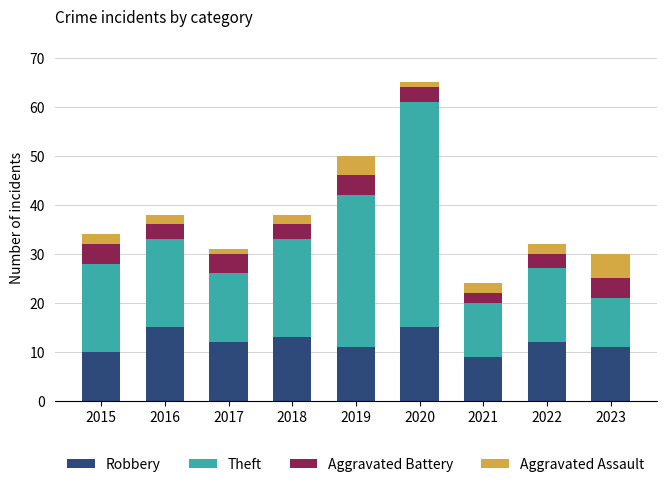

At which category is the sum across all series the highest?

2020